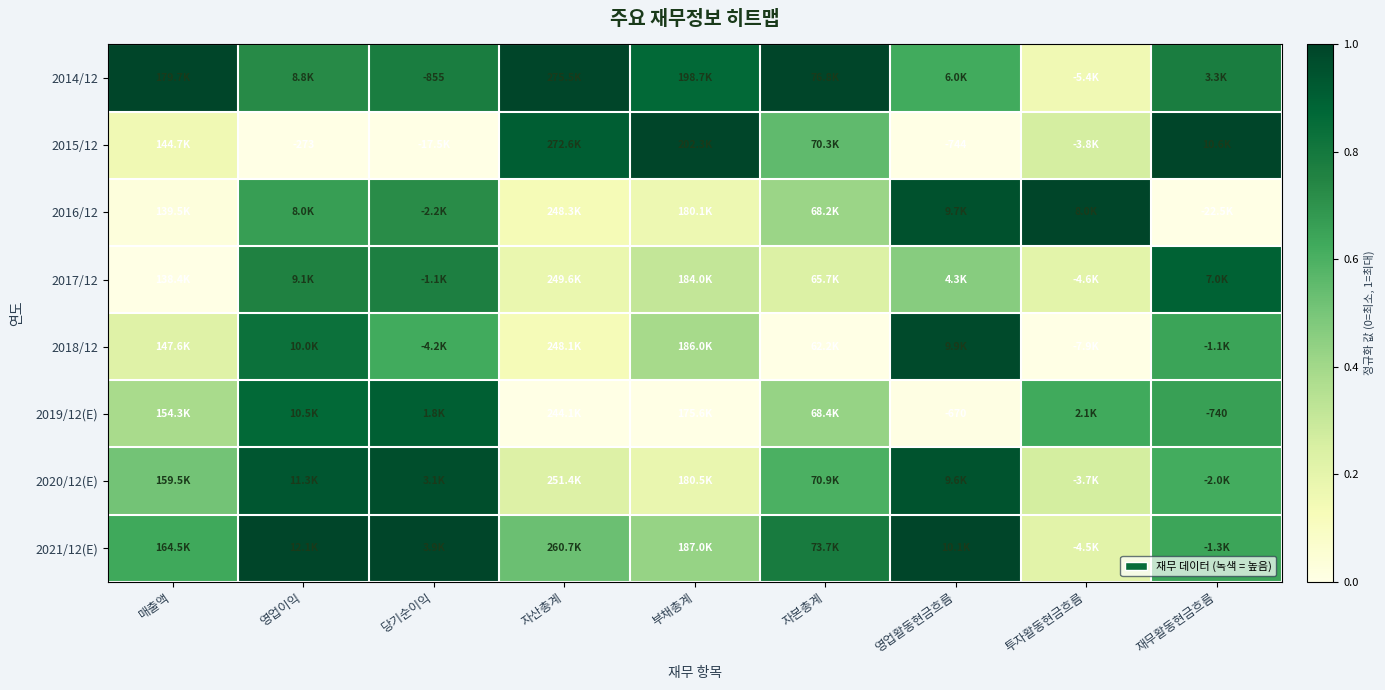

At how many categories does at least one series exceed 0?

9